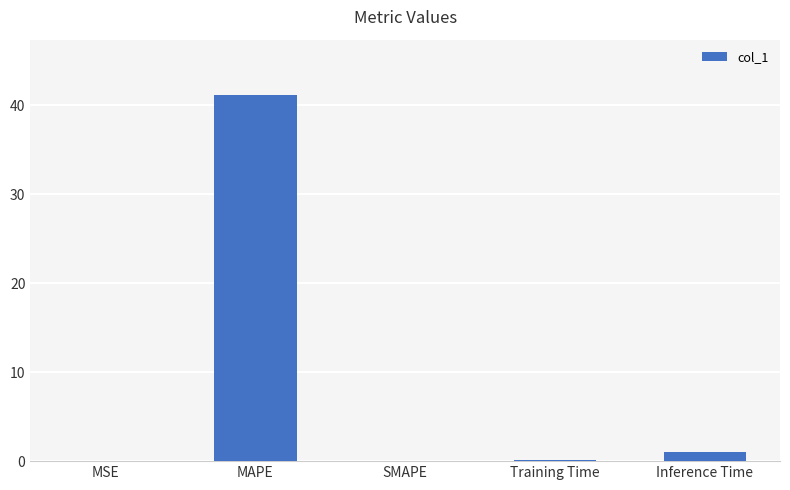

Is it true that the value at SMAPE is 16.1?

False